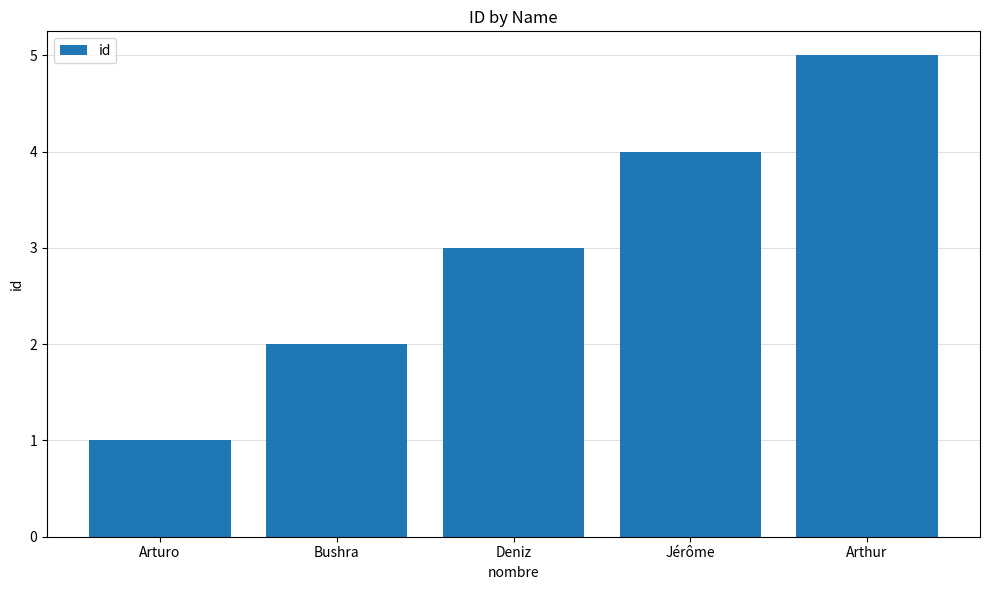

Reading right to left, list all the values displayed in this chart.

5	4	3	2	1